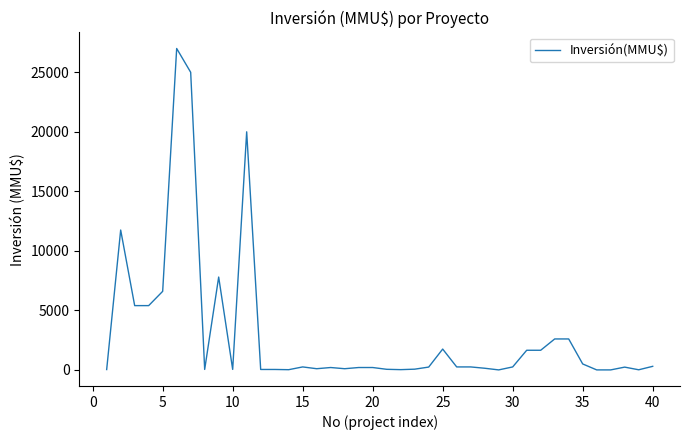

What is the difference between the maximum and minimum values?

27000